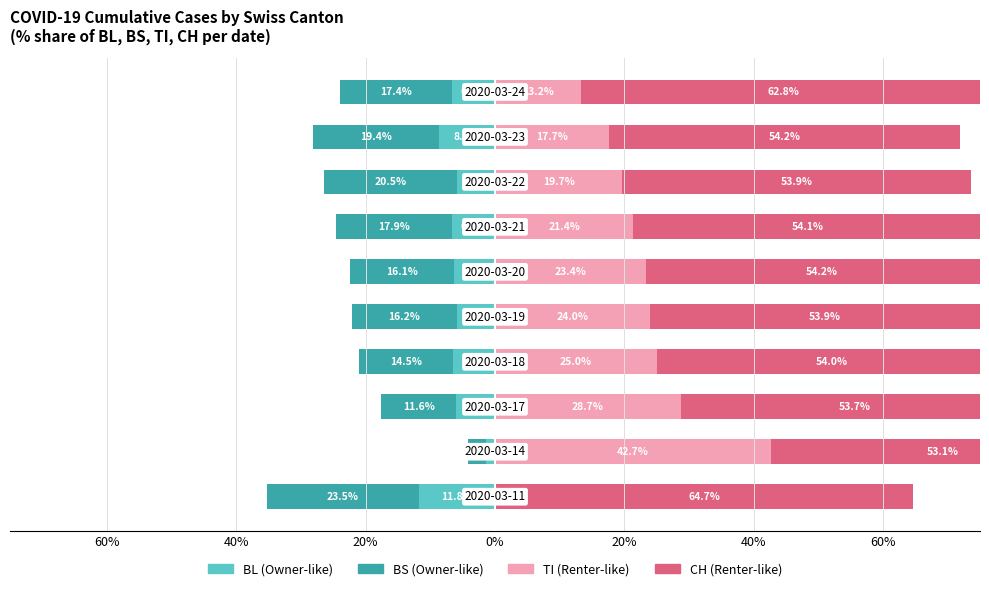

At how many categories does at least one series exceed -14?

10